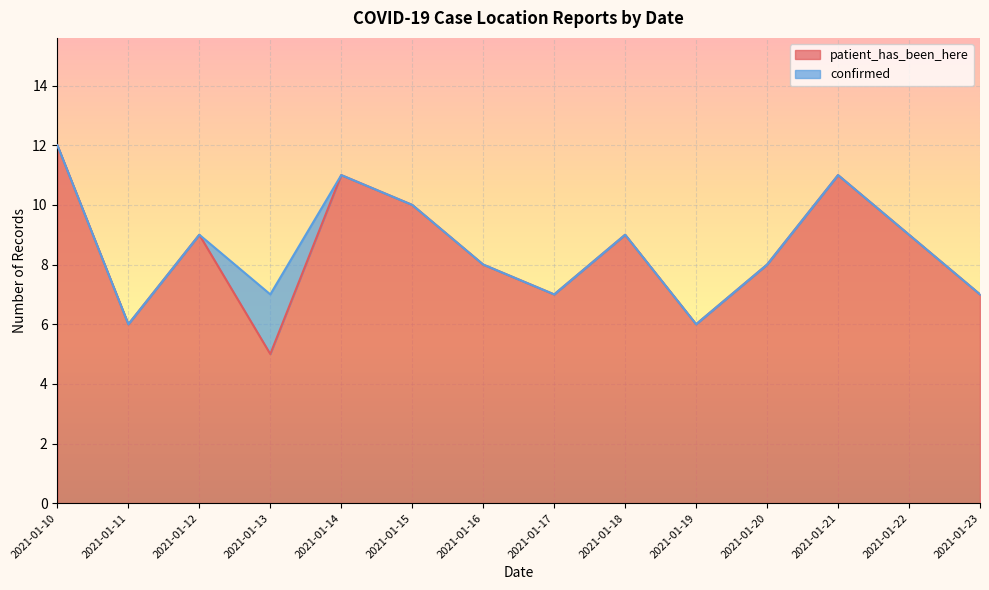

Reading left to right, transcribe all the data shown in this chart.

2021-01-10=12	2021-01-11=6	2021-01-12=9	2021-01-13=5	2021-01-14=11	2021-01-15=10	2021-01-16=8	2021-01-17=7	2021-01-18=9	2021-01-19=6	2021-01-20=8	2021-01-21=11	2021-01-22=9	2021-01-23=7